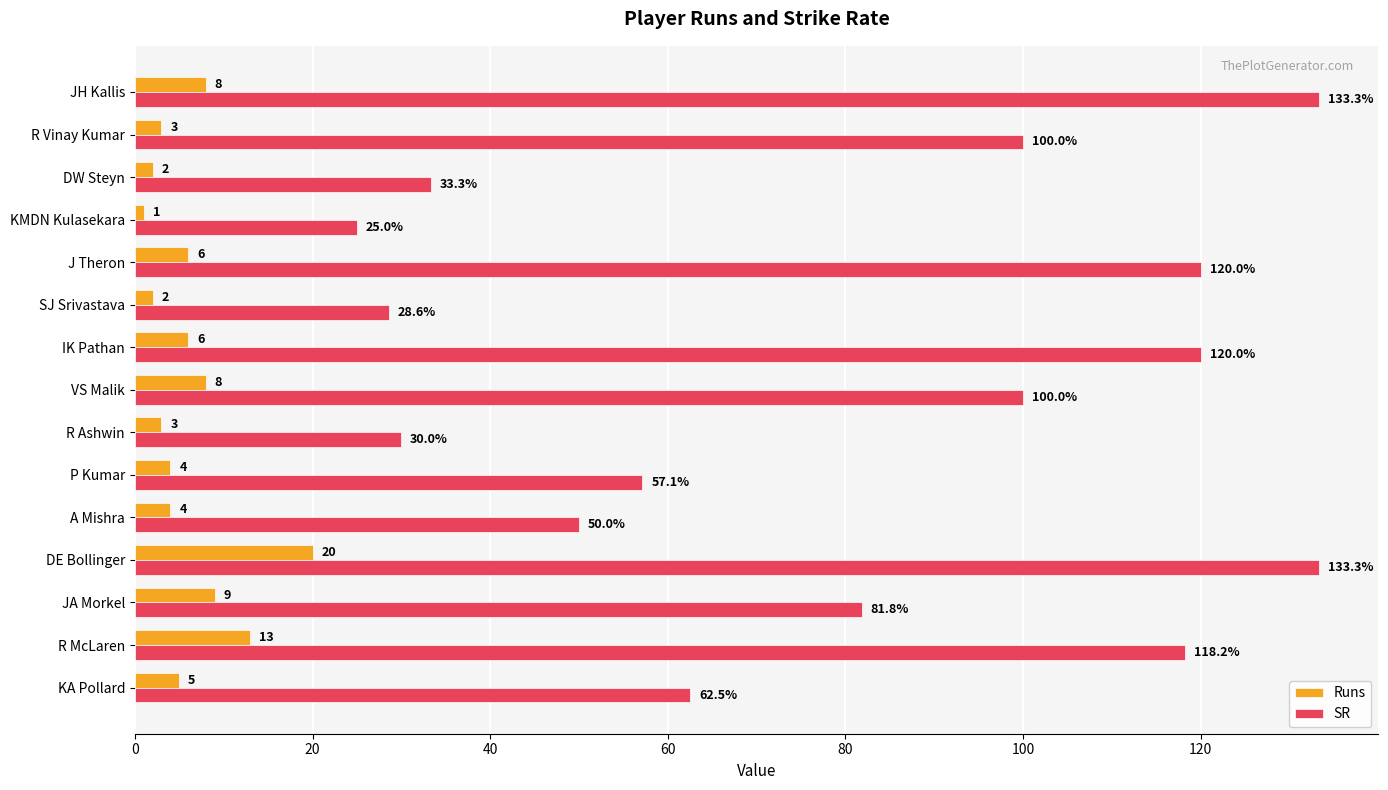

What is the sum of all Runs values?

94.0